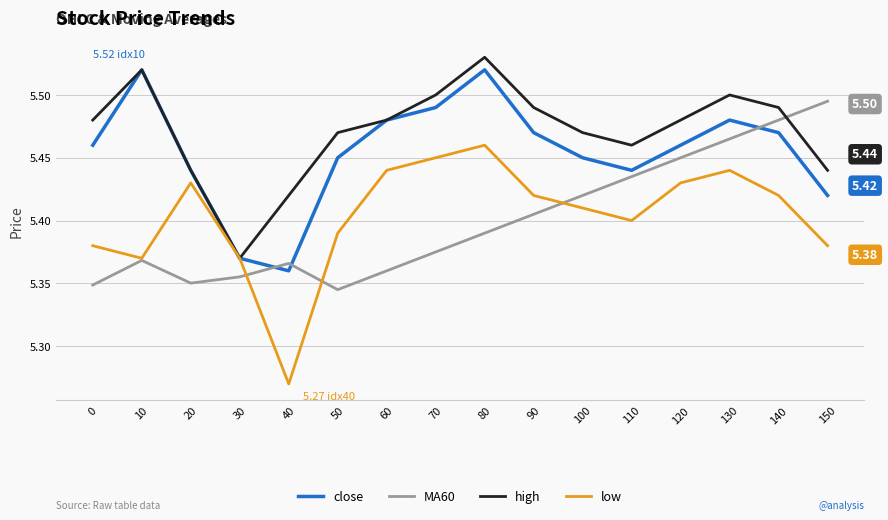

What are all the series names shown in the legend?

close, MA60, high, low